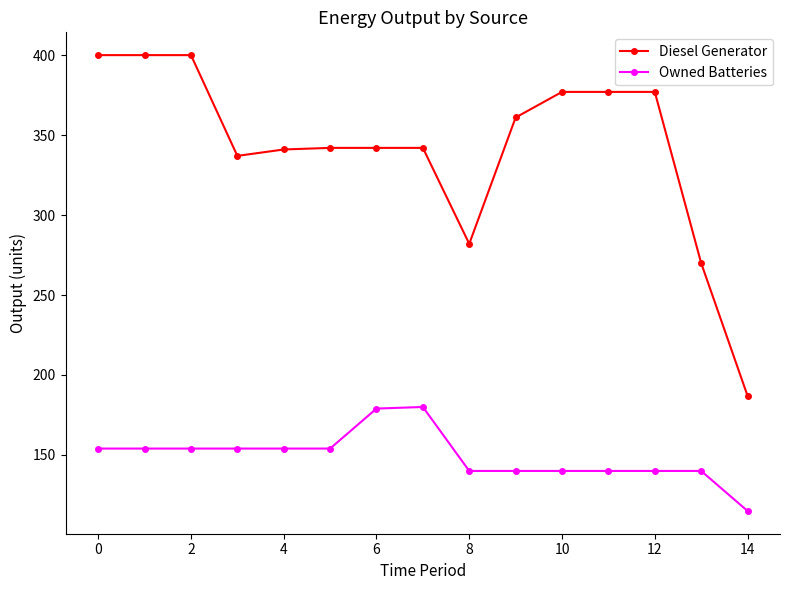

What is the value of the Diesel Generator point at the 4th from the left?

337